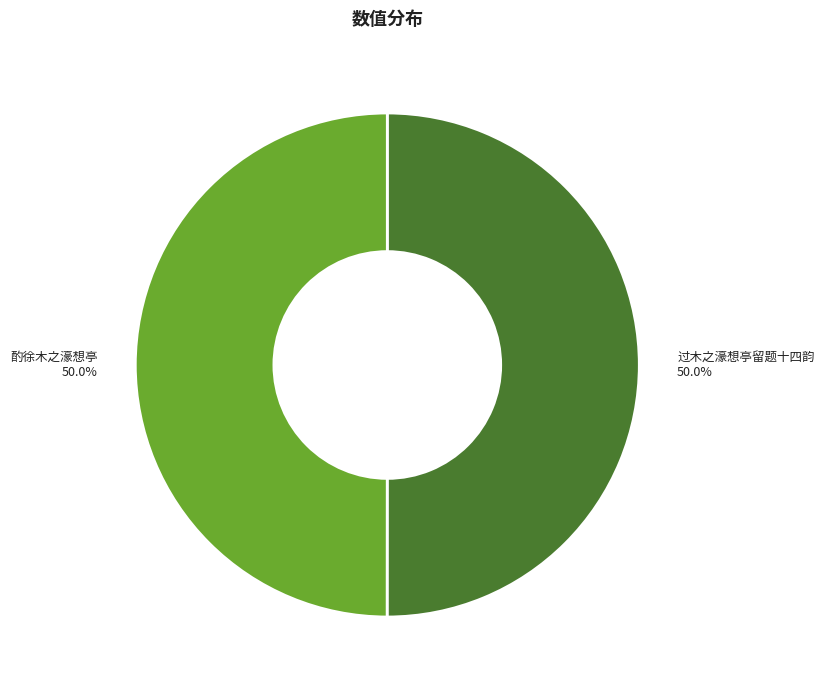

What percentage do 过木之濠想亭留题十四韵 and 酌徐木之濠想亭 together represent?

100.0%